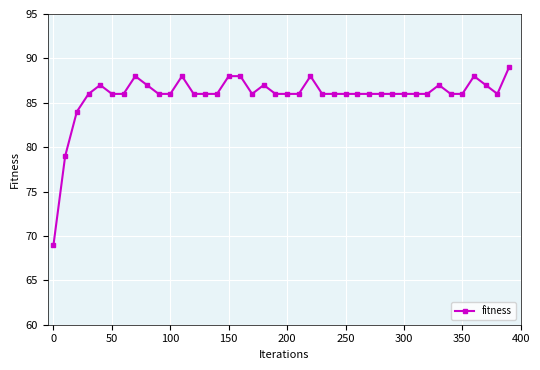

Count the number of data series in this chart.

1